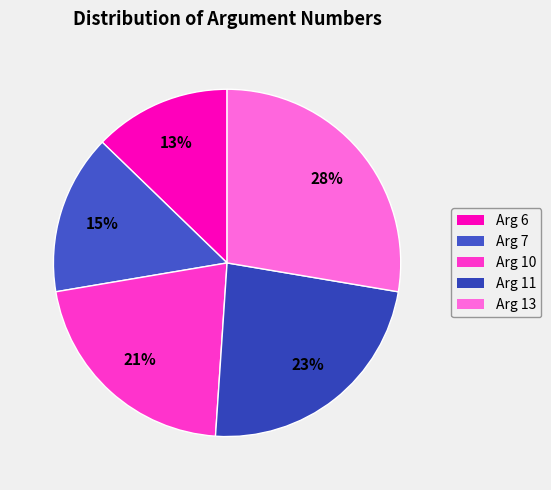

Between Arg 10 and Arg 6, which is larger?

Arg 10